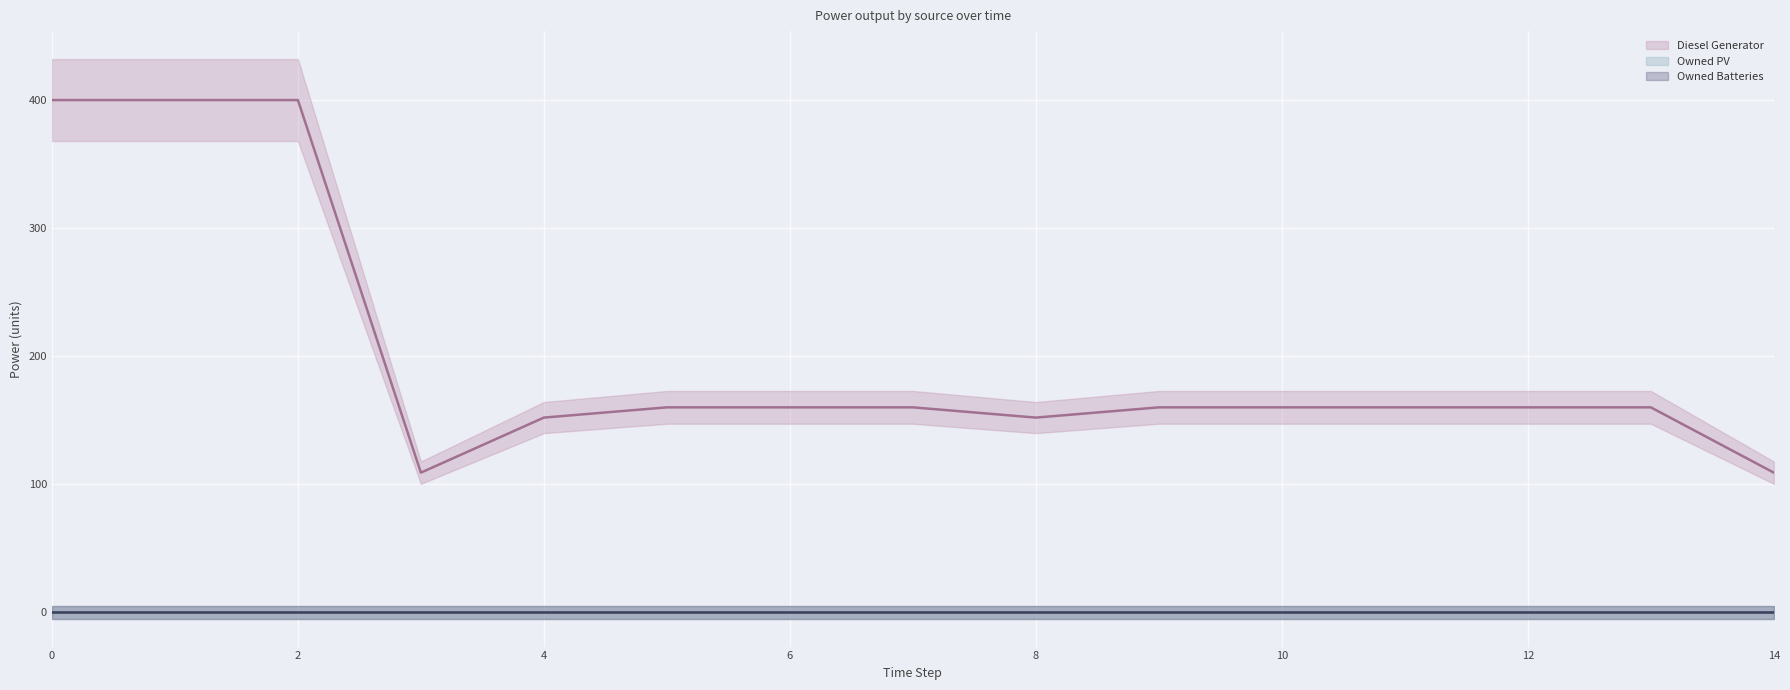

Rank the series at 1 from lowest to highest value.

Owned PV, Owned Batteries, Diesel Generator